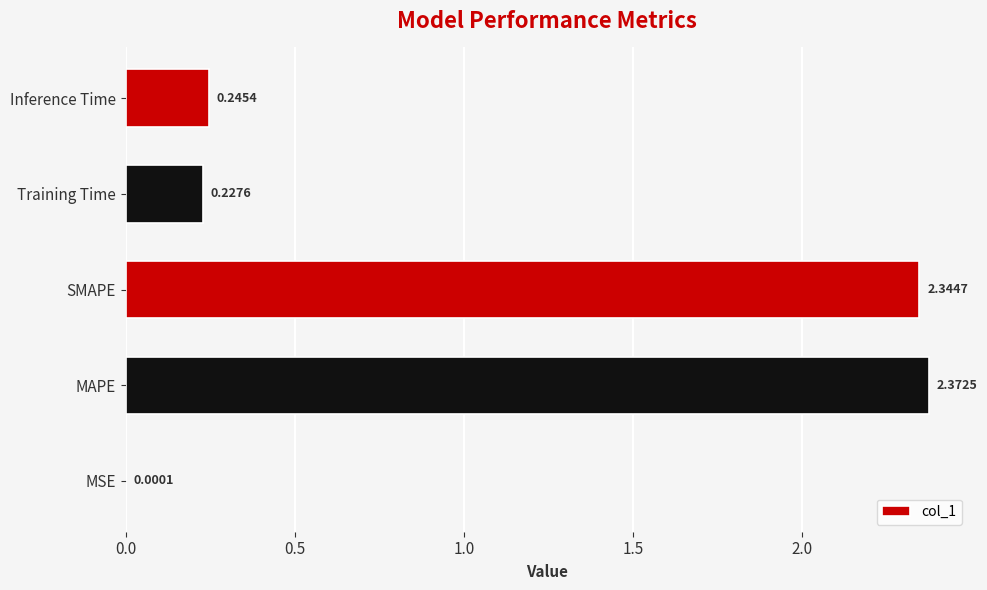

Which has a higher value, MAPE or MSE?

MAPE